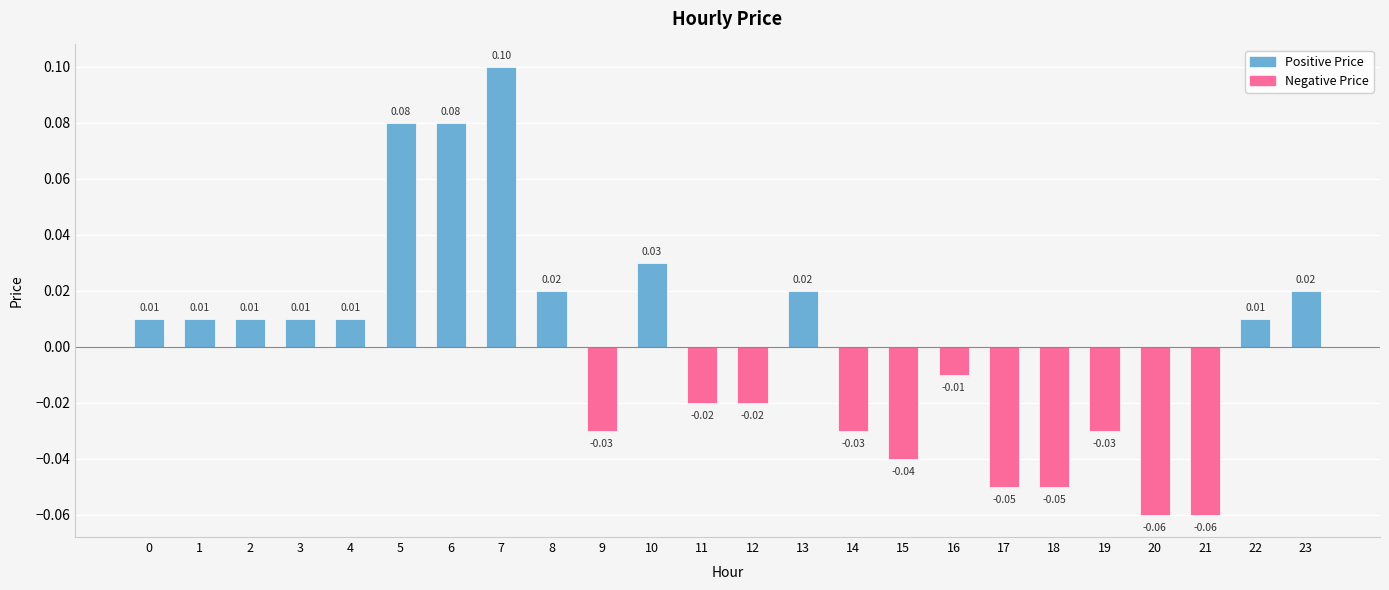

Which label corresponds to the largest value in the chart?

7